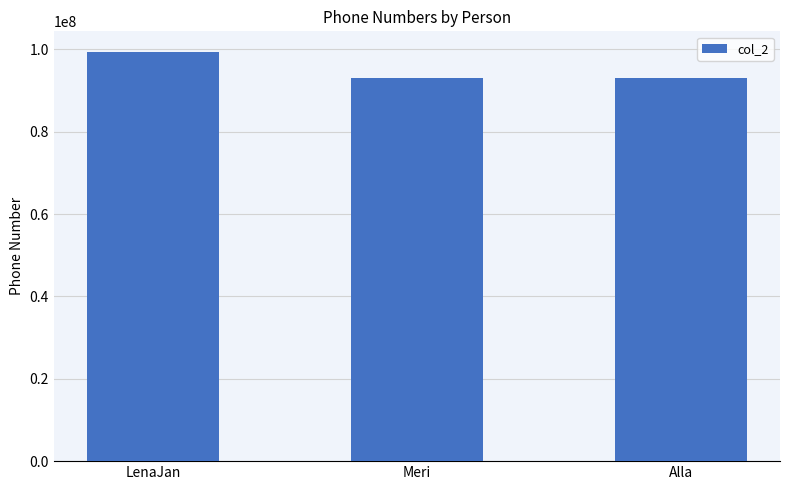

What is the label of the 2nd bar from the right?

Meri